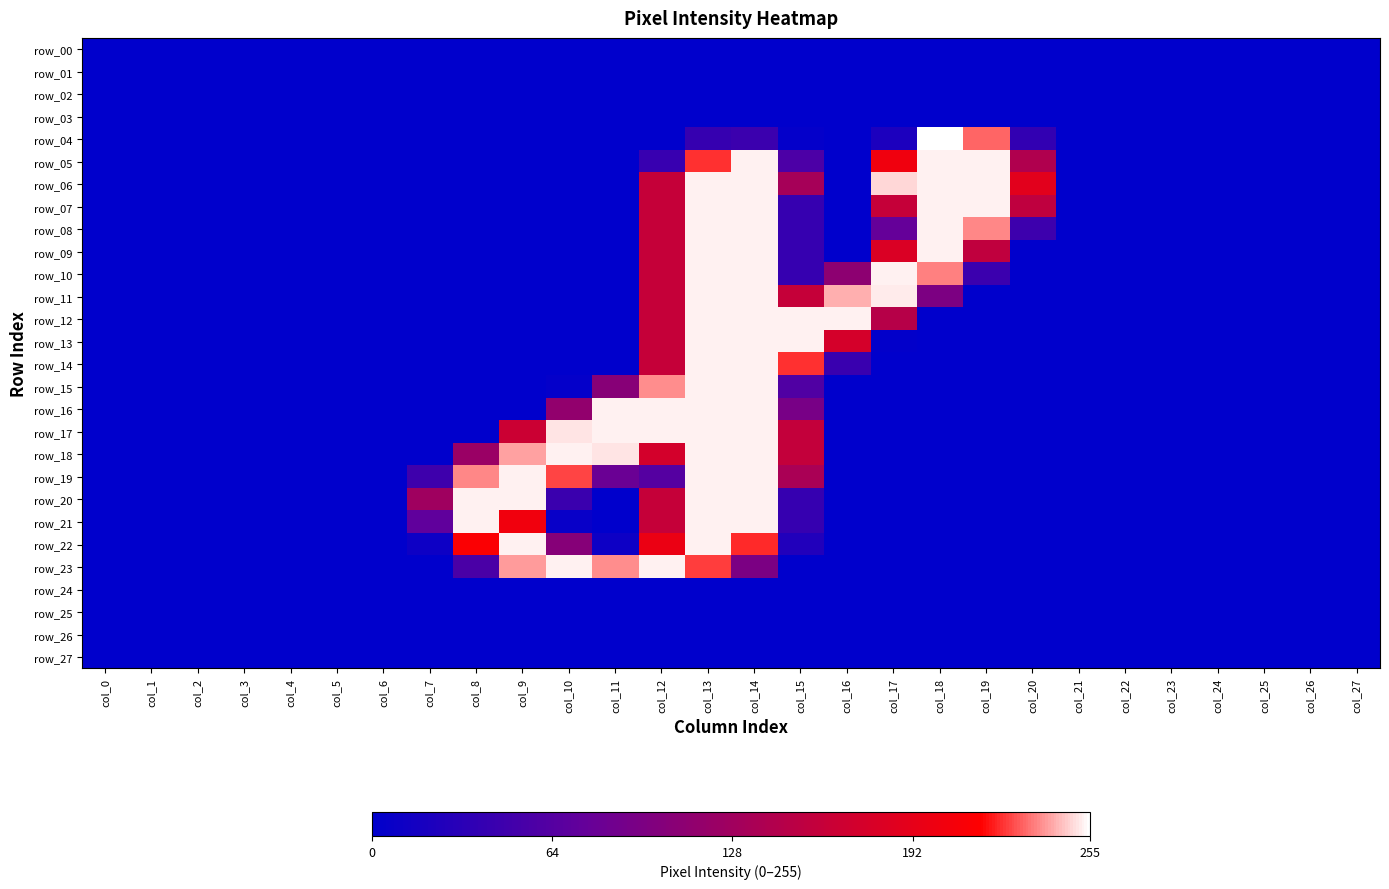

What is the maximum value shown in the chart?

255